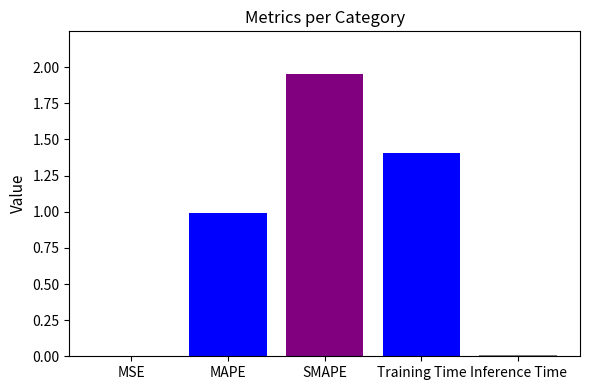

Which category has the highest value across all series?

SMAPE